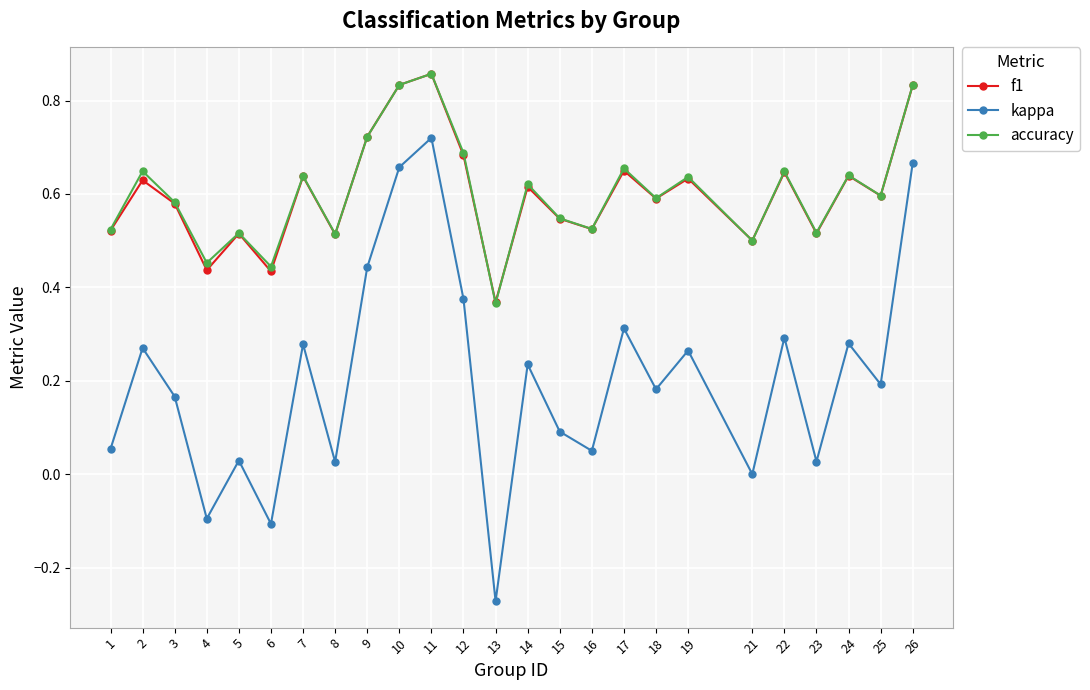

Which category has the lowest value in the kappa series?

13